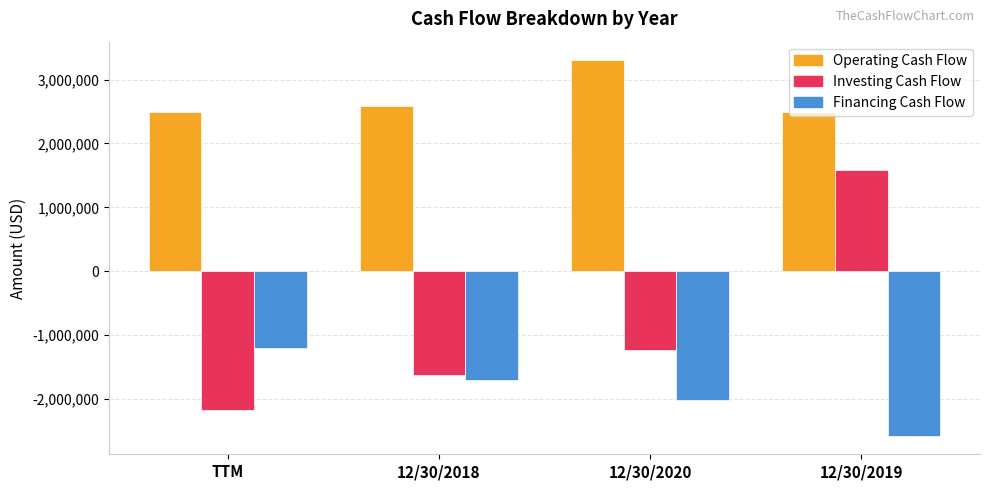

What is the label of the 4th bar from the right?

TTM